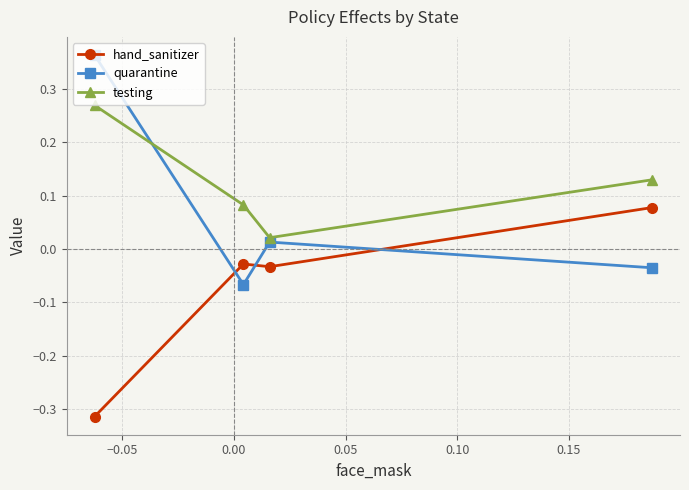

In testing, how many points are lower than both neighbors (excluding endpoints)?

1